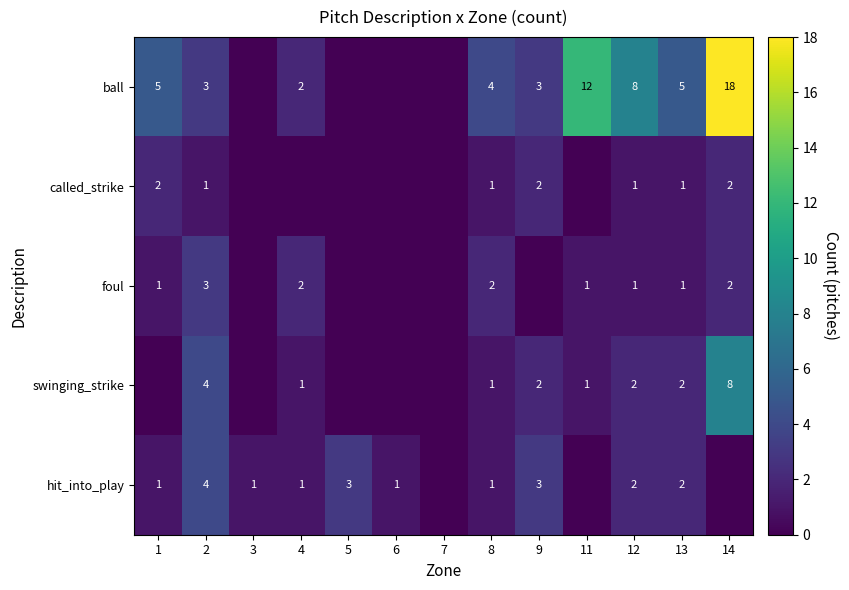

The called_strike series shows 1 at 1. True or false?

False